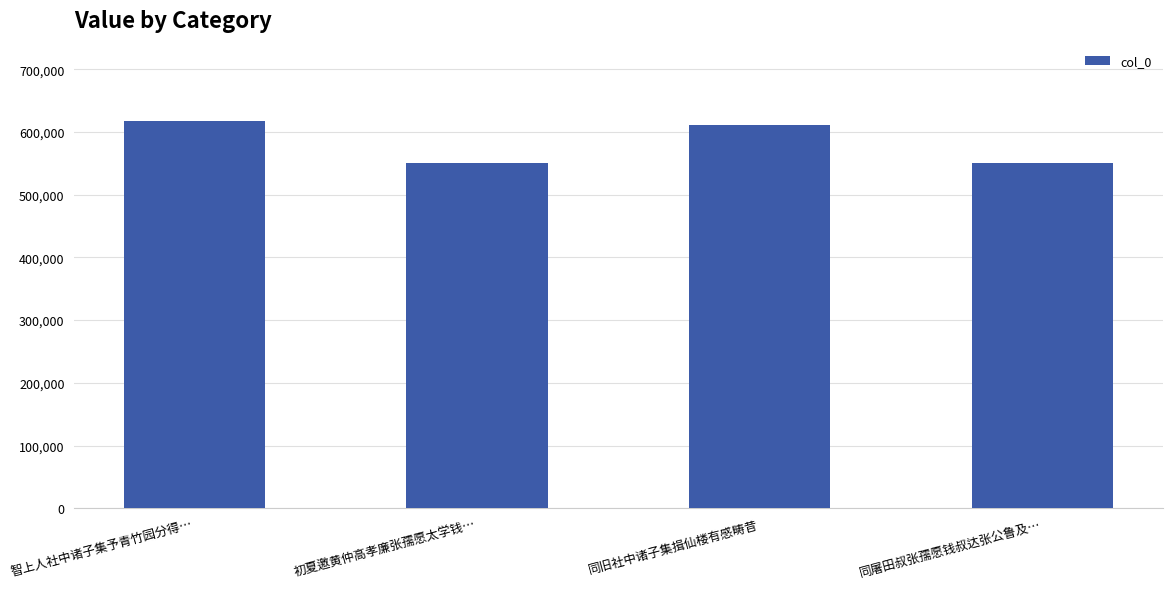

What is the value of the 1st bar from the left?

617443